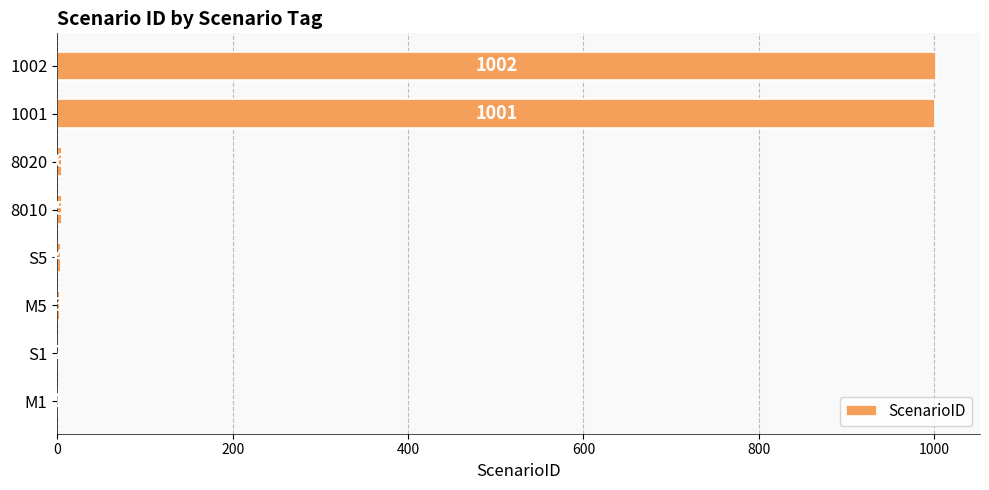

How many series are shown in this chart?

1